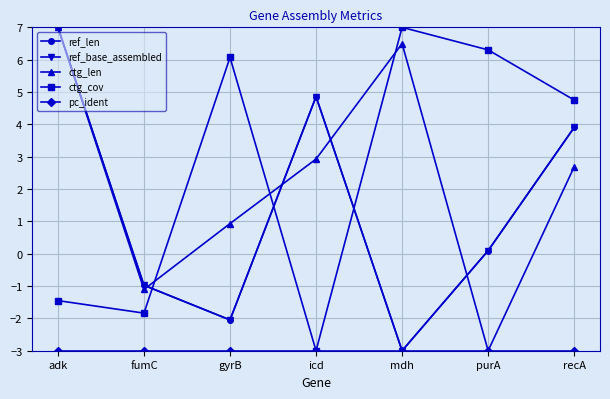

Which category has the highest value in the ctg_cov series?

mdh